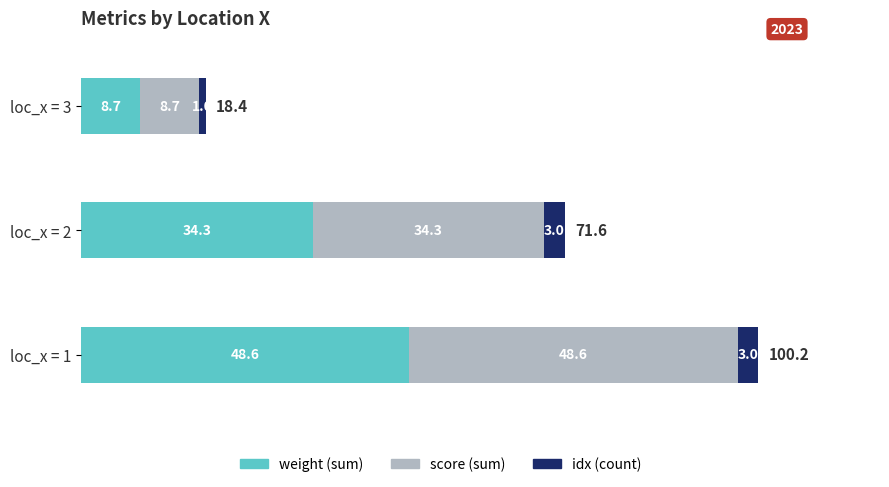

At which category is the sum across all series the highest?

loc_x = 1